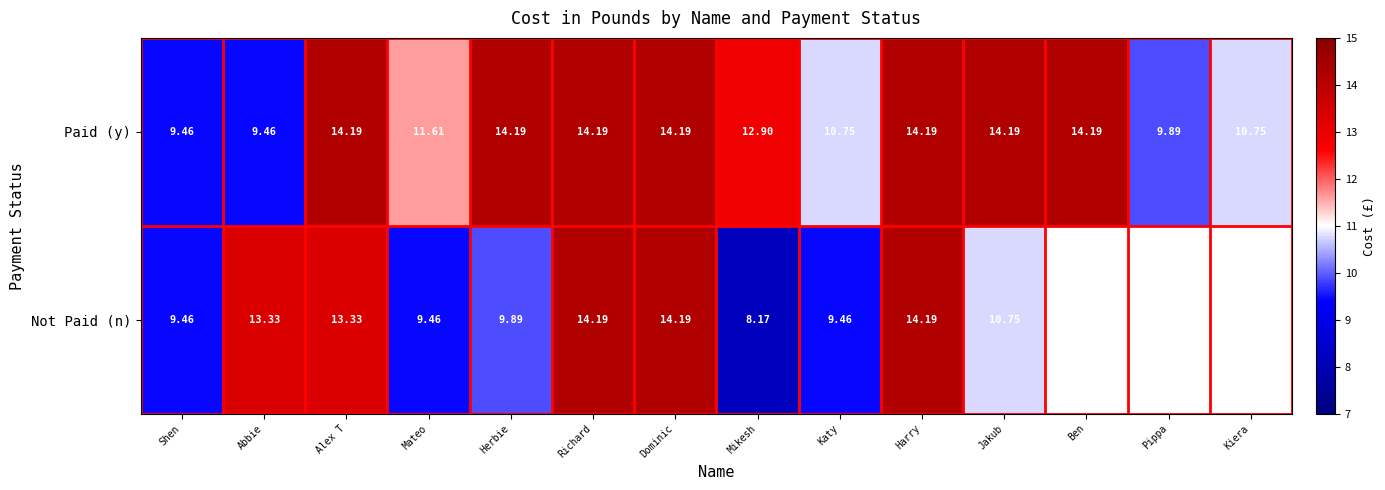

What is the difference between the maximum and minimum values in the Paid (y) series?

4.7